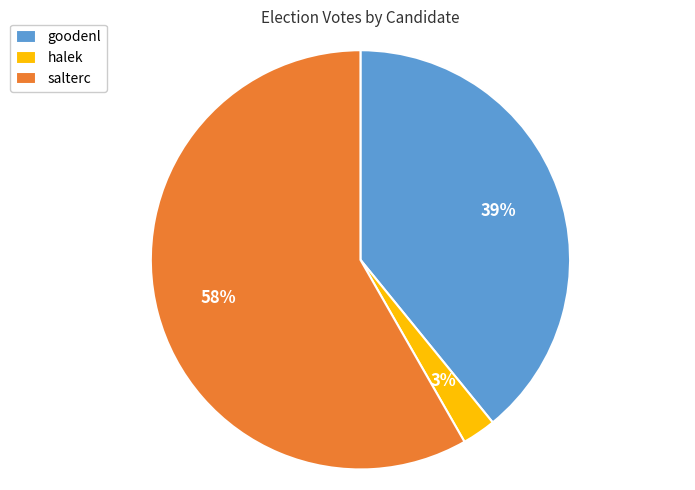

True or false: goodenl accounts for 39% of the total.

True